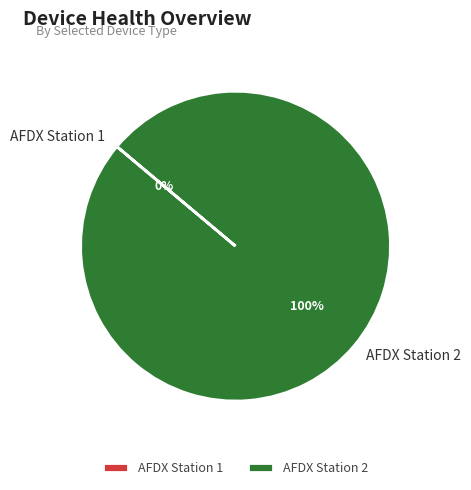

How many segments does this pie chart have?

2